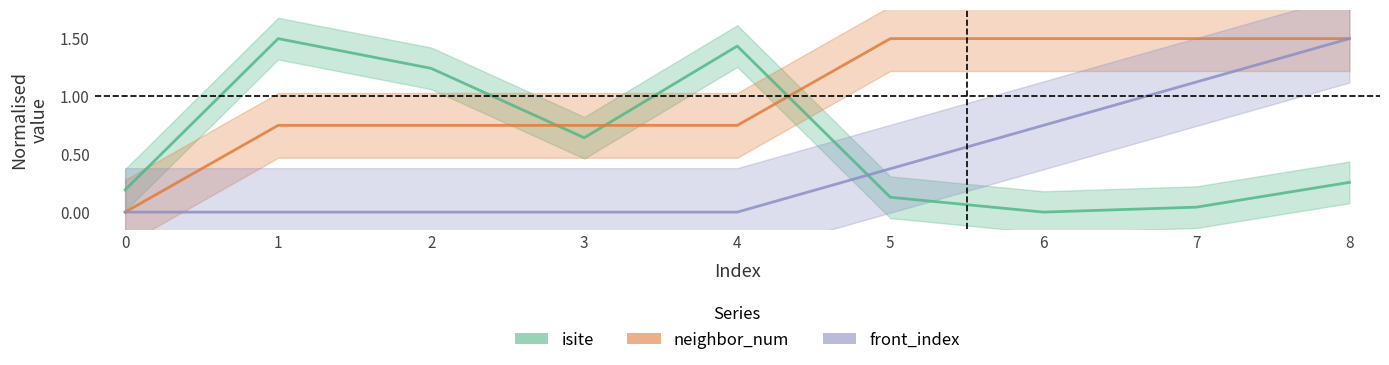

At which category is the sum across all series the highest?

8